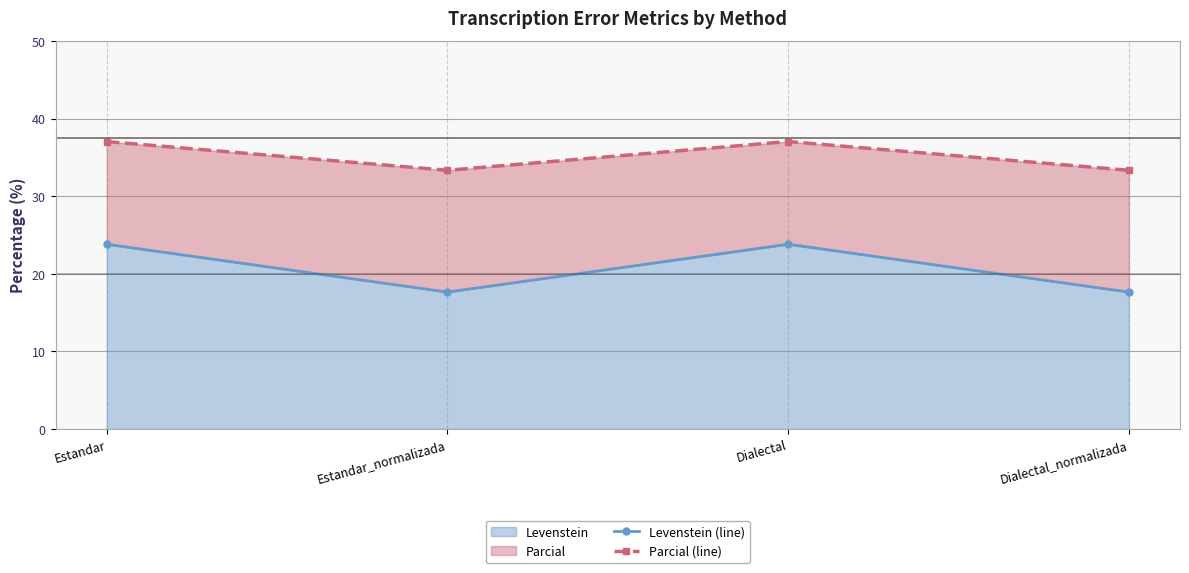

What is the difference between the second highest and minimum values in the Parcial (line) series?

3.7